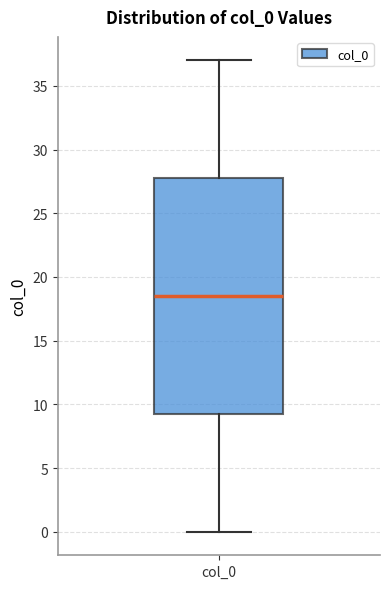

Read this box plot against the y-axis: the position of the median line, the range covered by the box, and the ends of both whiskers. The values are not printed on the chart, so give them approximately, as read against the axis.

median 18.5, box 9.5 to 28.0, whiskers 0.0 to 37.0